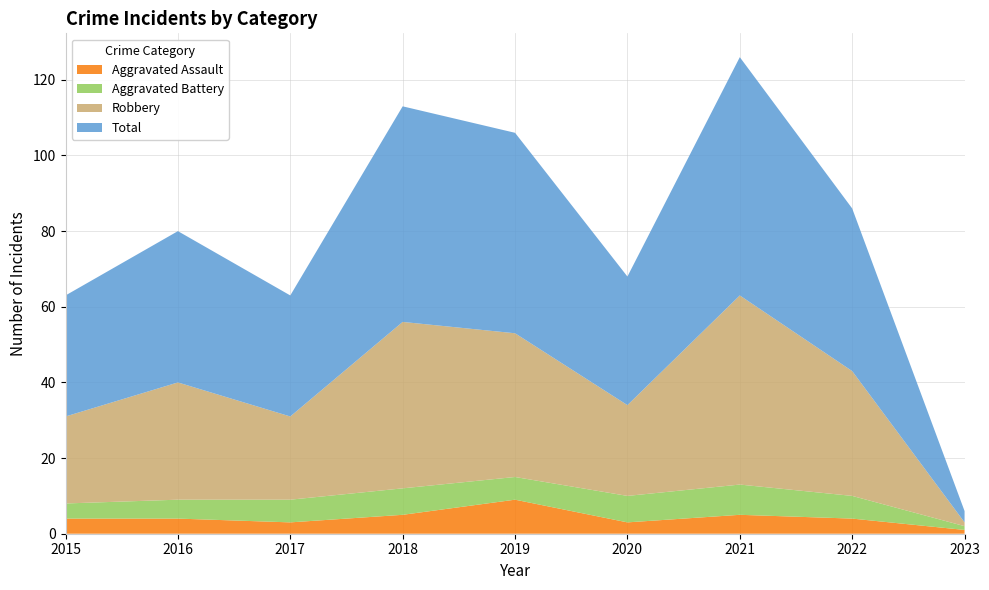

Reading left to right, list all the values displayed in this chart.

Aggravated Assault: 4	4	3	5	9	3	5	4	1
Aggravated Battery: 4	5	6	7	6	7	8	6	1
Robbery: 23	31	22	44	38	24	50	33	1
Total: 32	40	32	57	53	34	63	43	3